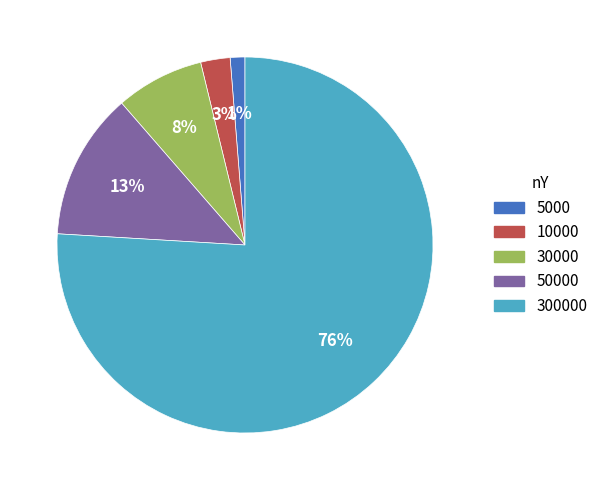

To the nearest percent, what is the average slice percentage?

20%